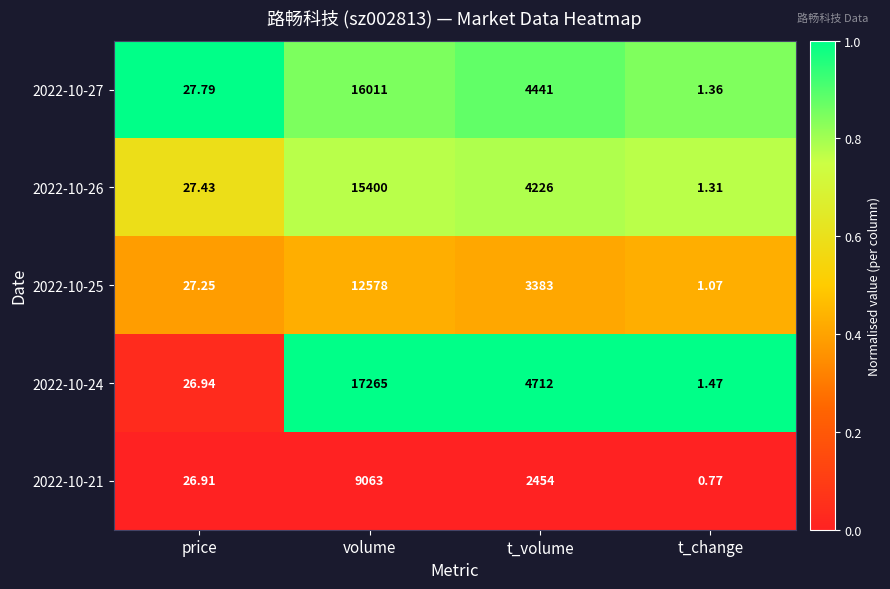

At which label does 2022-10-24 reach its peak?

volume